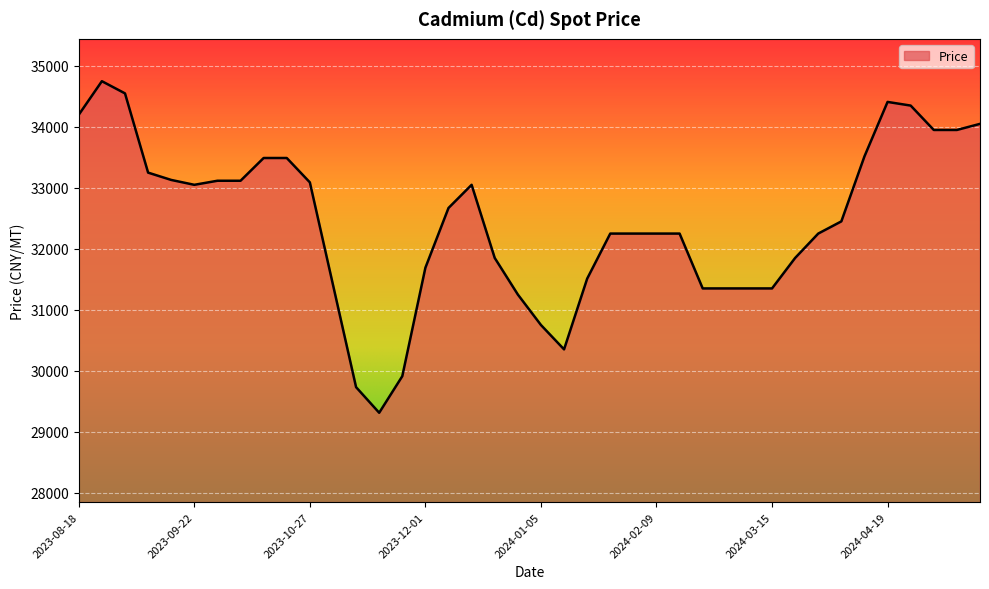

What is the minimum value shown in the chart?

29310.0